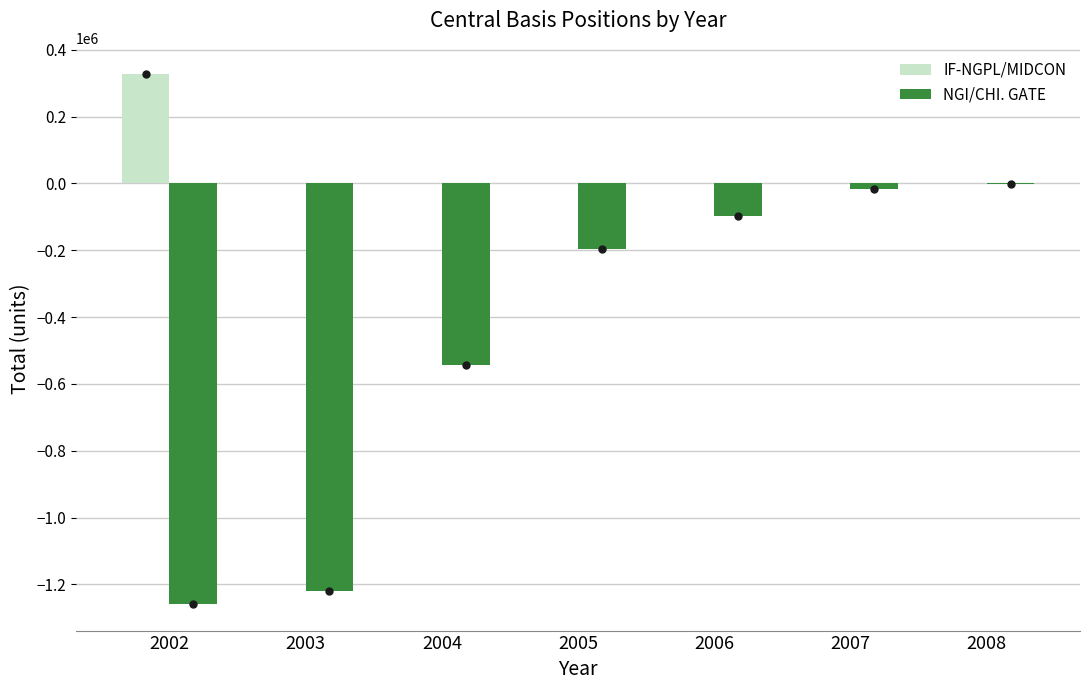

Reading right to left, transcribe all the data shown in this chart.

IF-NGPL/MIDCON: 2008=0	2007=0	2006=0	2005=0	2004=0	2003=0	2002=326592
NGI/CHI. GATE: 2008=-2087	2007=-16049	2006=-97106	2005=-196402	2004=-542248	2003=-1218391	2002=-1258768